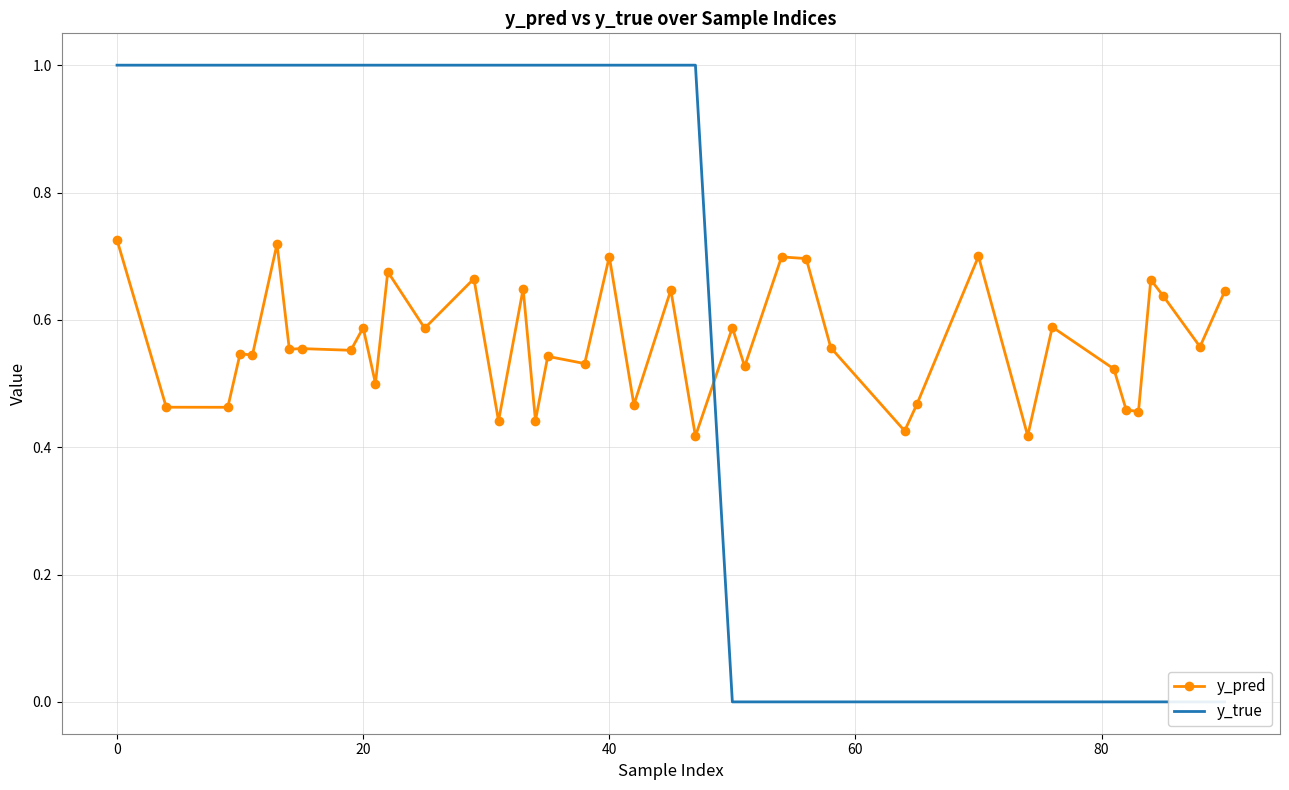

How many y_pred values are between 0 and 1?

40